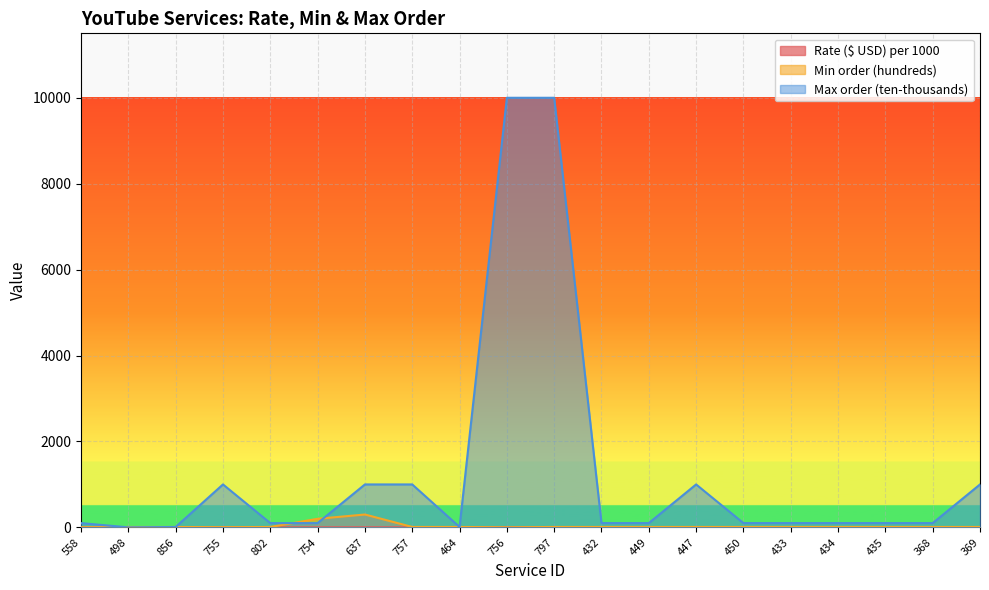

What is the greatest value displayed?

10000.0